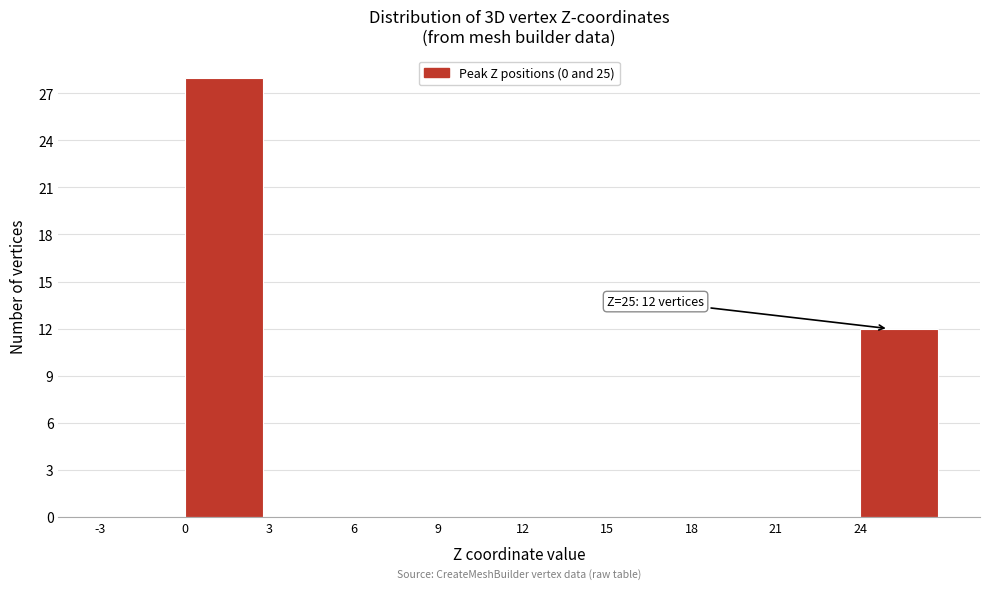

Which range on the x-axis has the tallest bar?

0 to 3